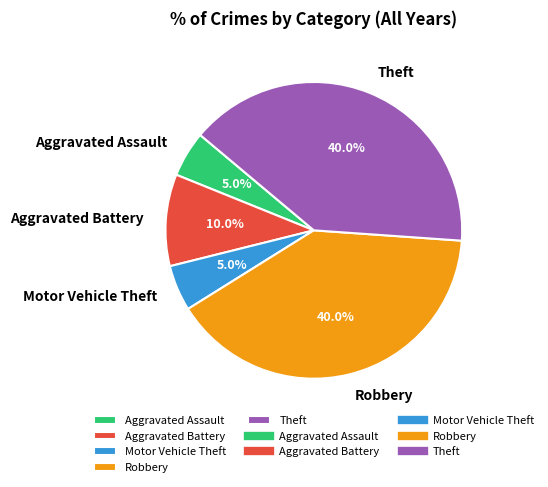

Does Robbery represent more than half of the total?

No